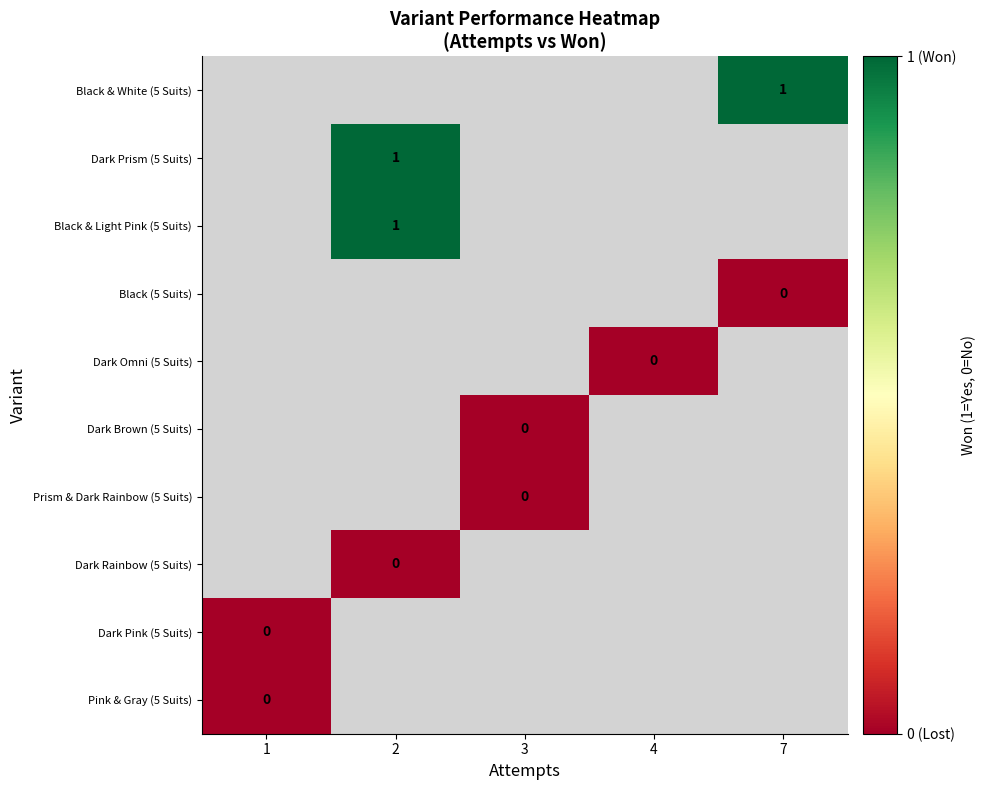

The value of Dark Prism (5 Suits) at 2 is 1. True or false?

True